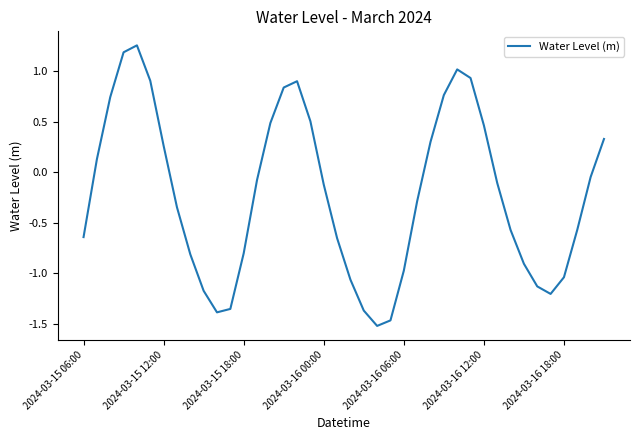

What is the difference between the maximum and minimum values?

2.8